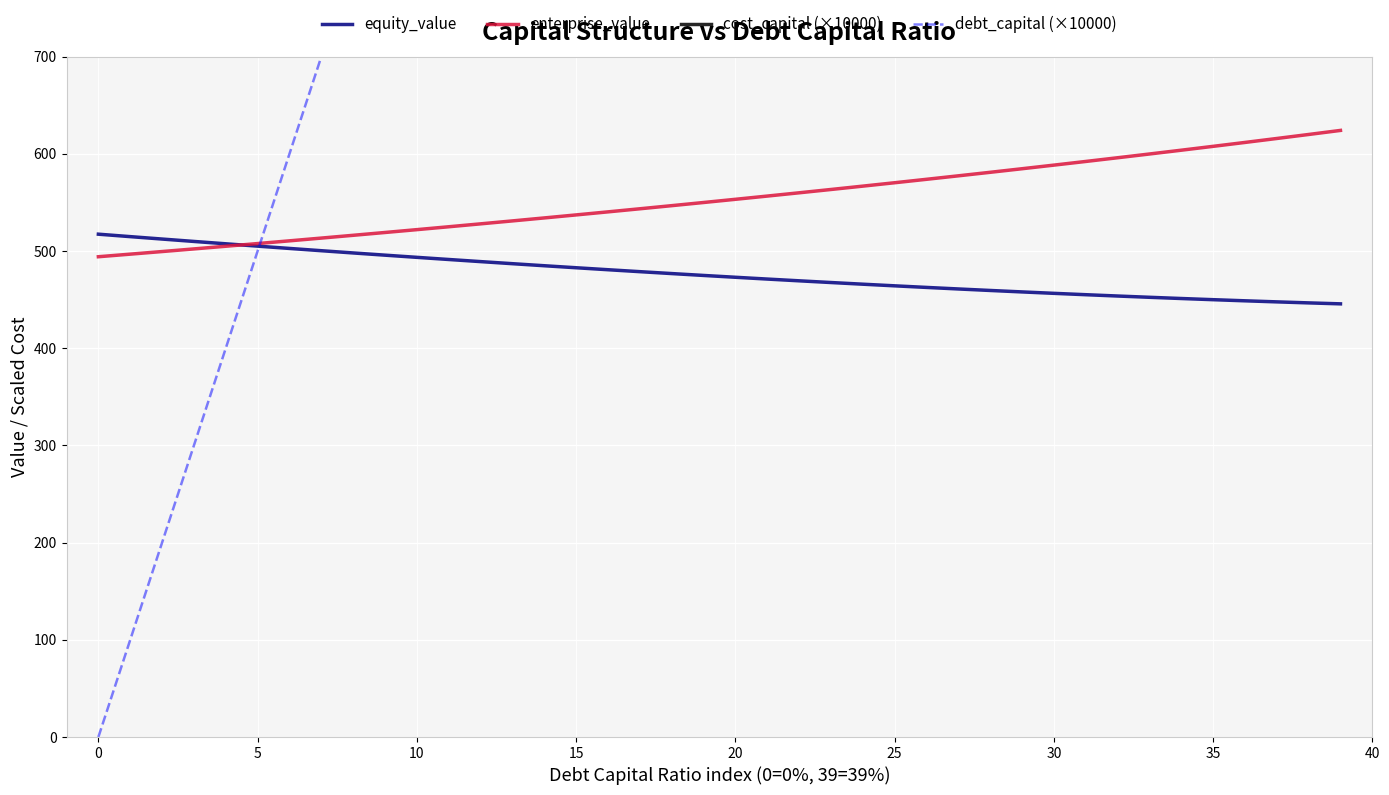

What is the spread (max minus min) of values at 31?

2644.9